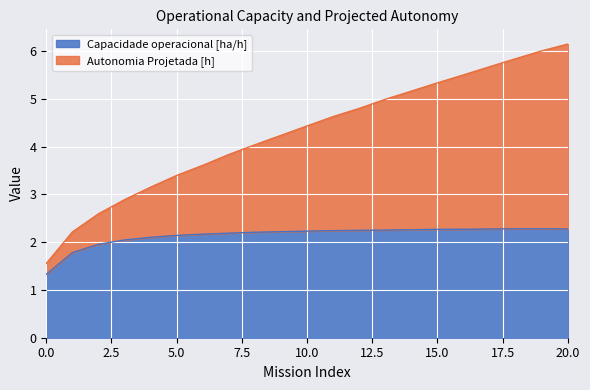

The value of Capacidade operacional [ha/h] at 5.0 is 3.5. True or false?

False